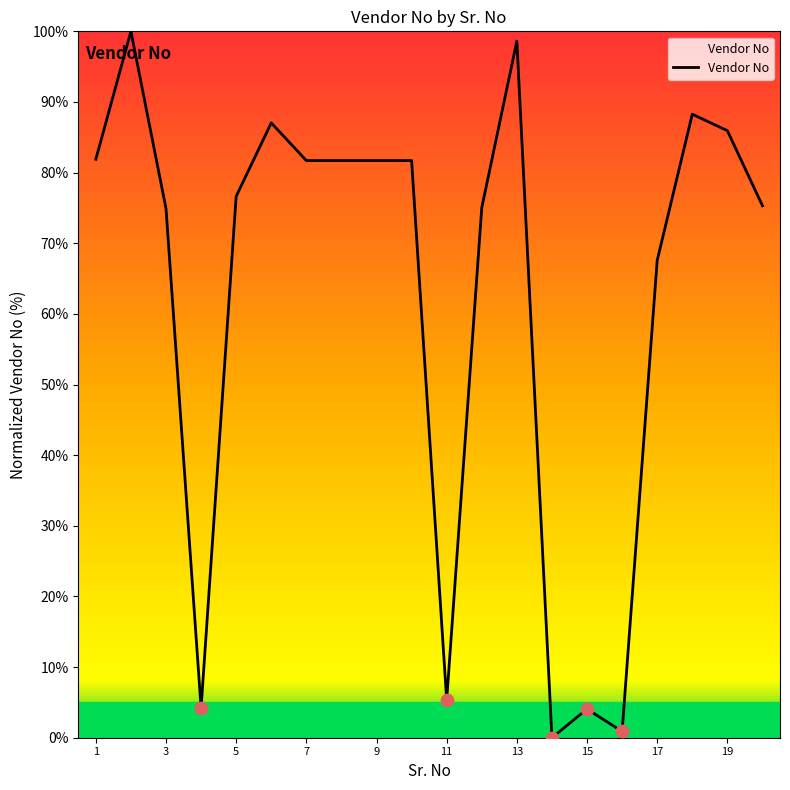

What is the greatest value displayed?

100.0